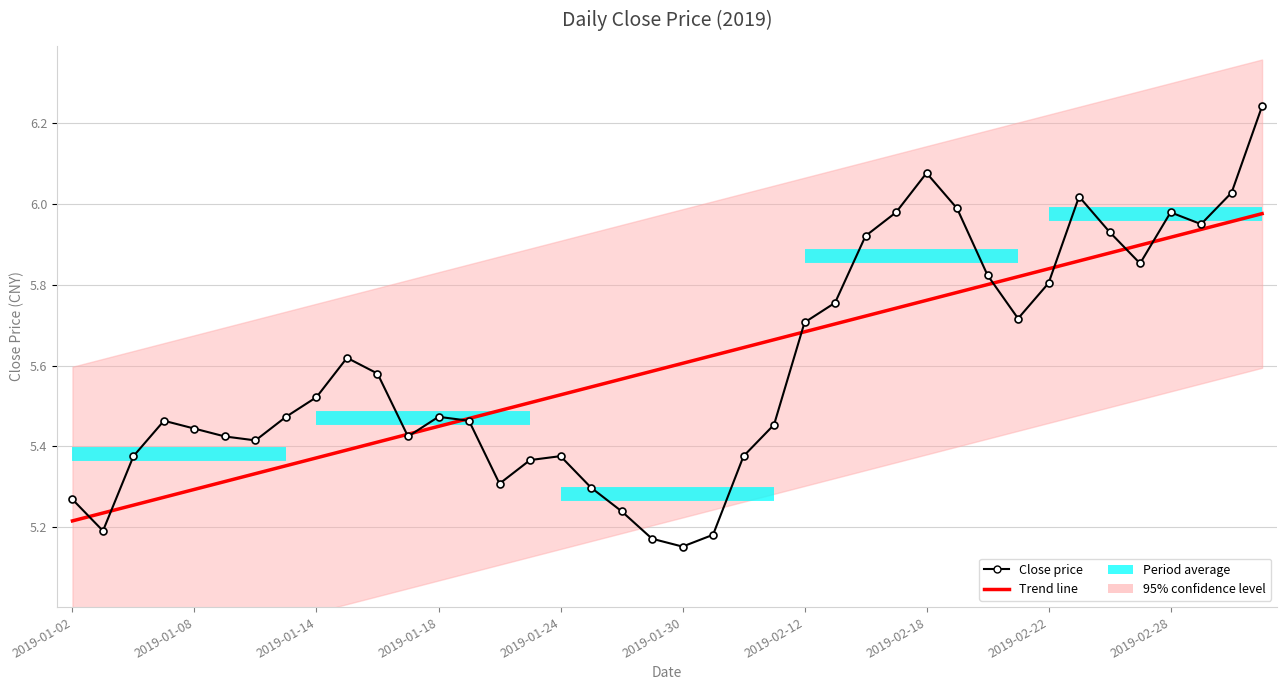

At how many categories does at least one series exceed 5?

40